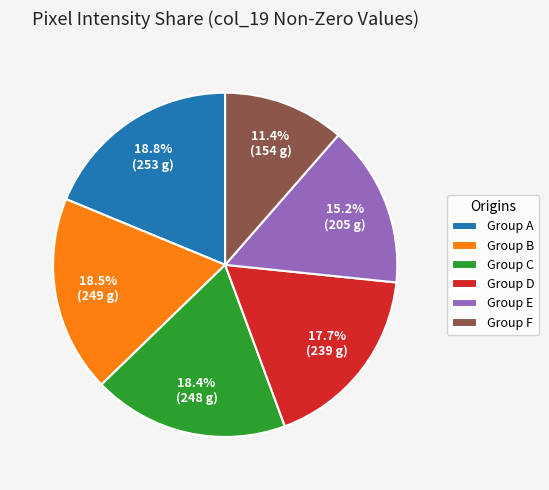

Is there a majority slice in this chart?

No